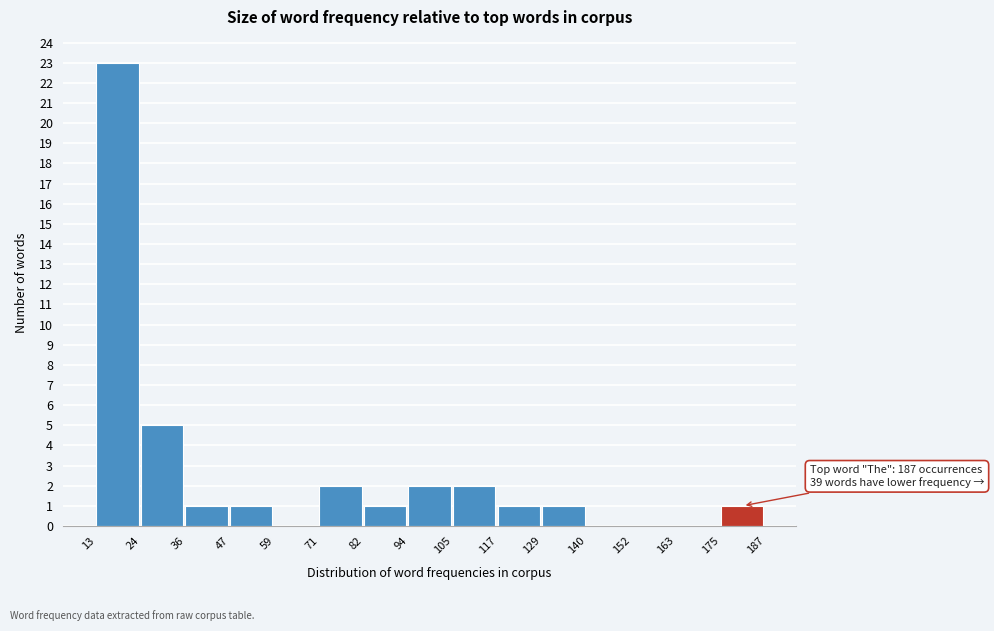

Over which range of the x-axis is the bar tallest?

13 to 24